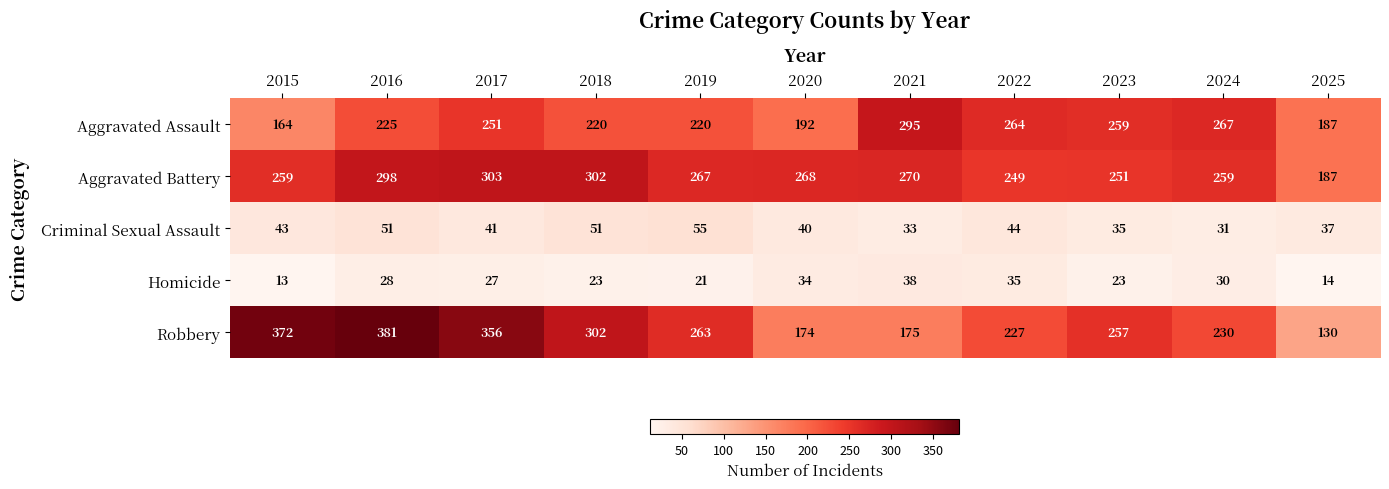

How many series are shown in this chart?

5